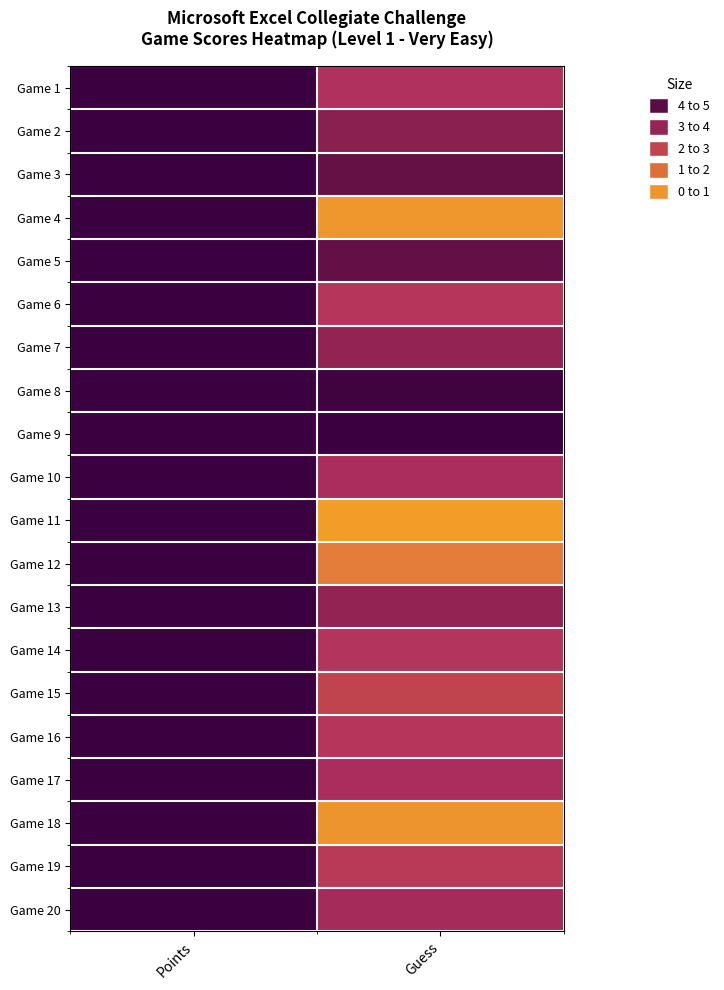

At which category is the sum across all series the highest?

Points